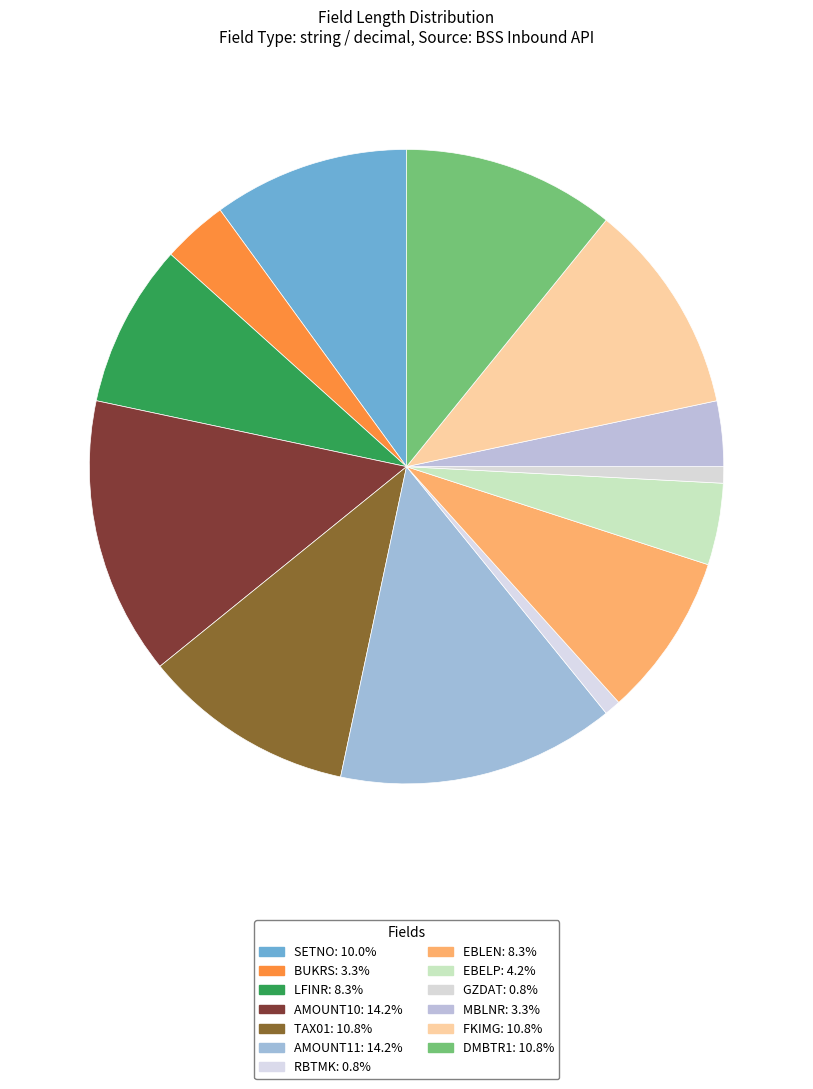

To the nearest percent, what percentage of the pie is FKIMG?

11%